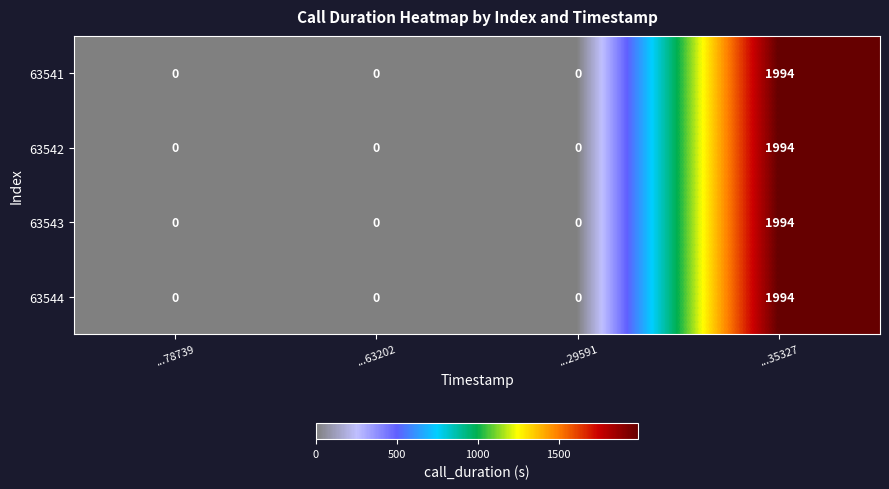

Is it true that 63541 equals 1266 at ...78739?

False